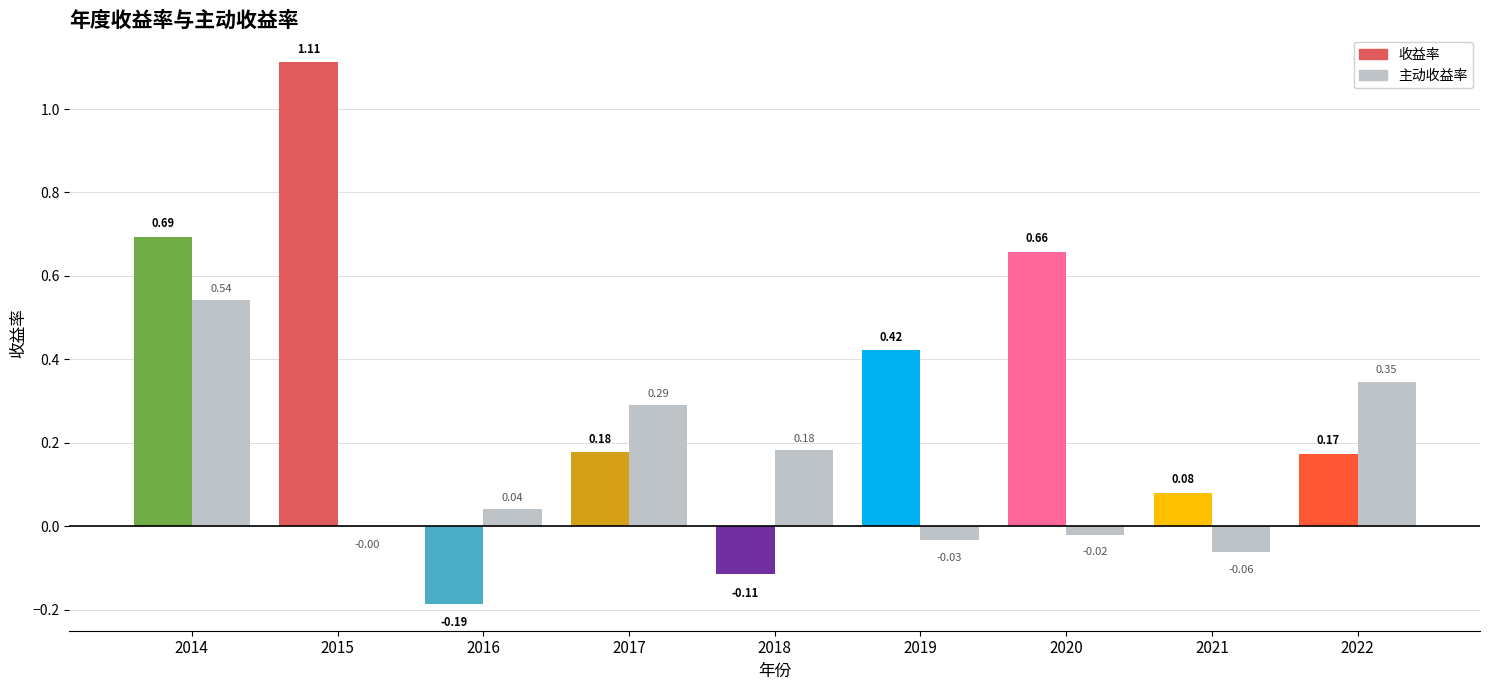

The value at 2017 is 0.4. True or false?

False